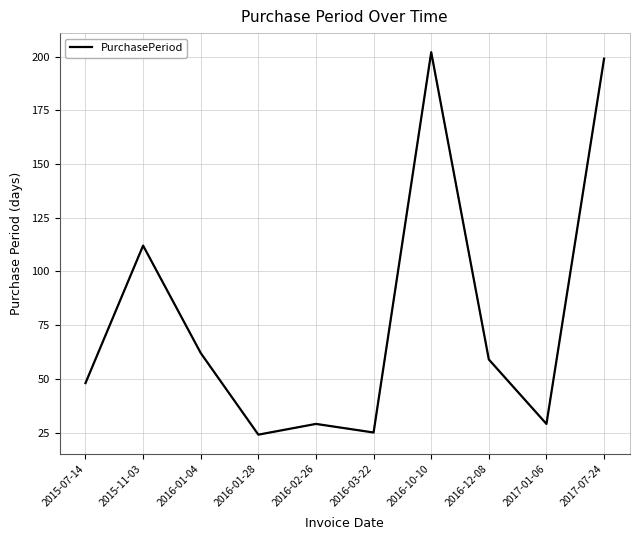

The value at 2015-07-14 is 48. True or false?

True